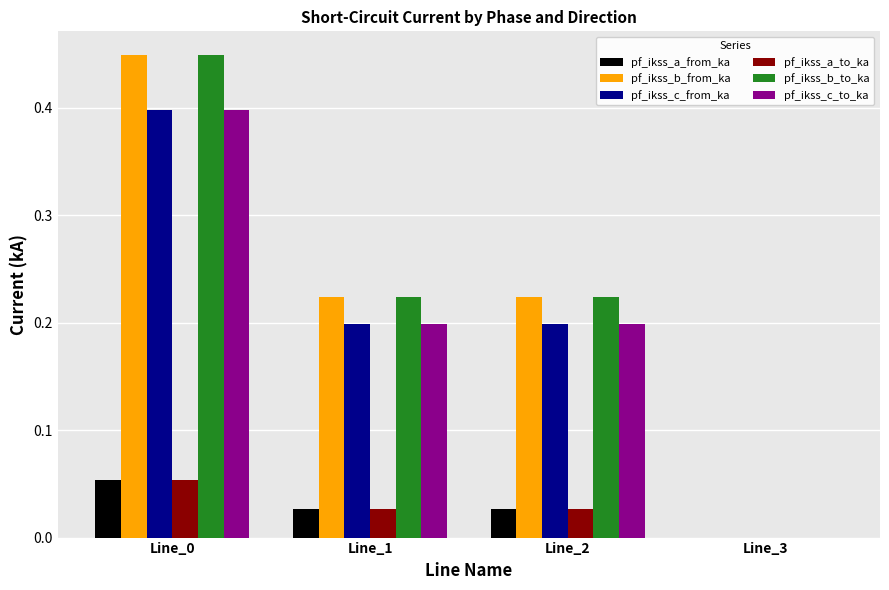

Is the value of pf_ikss_a_to_ka at Line_3 greater than the value of pf_ikss_b_to_ka at Line_0?

No